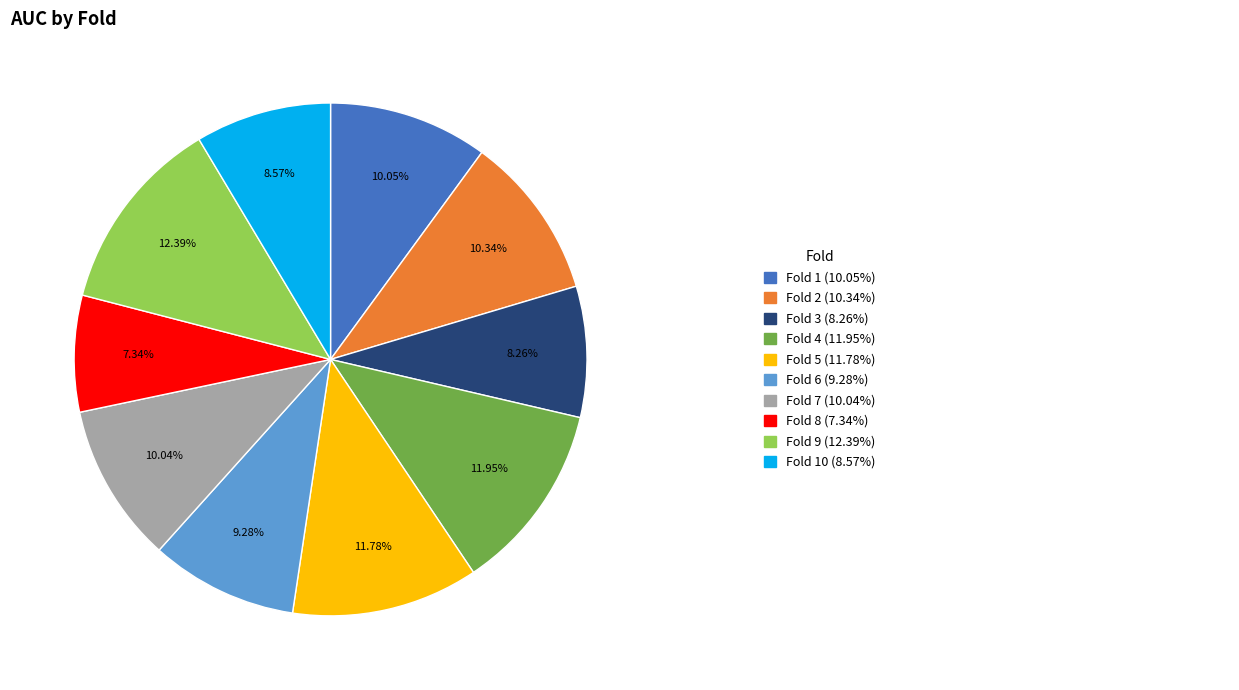

Is there a majority slice in this chart?

No